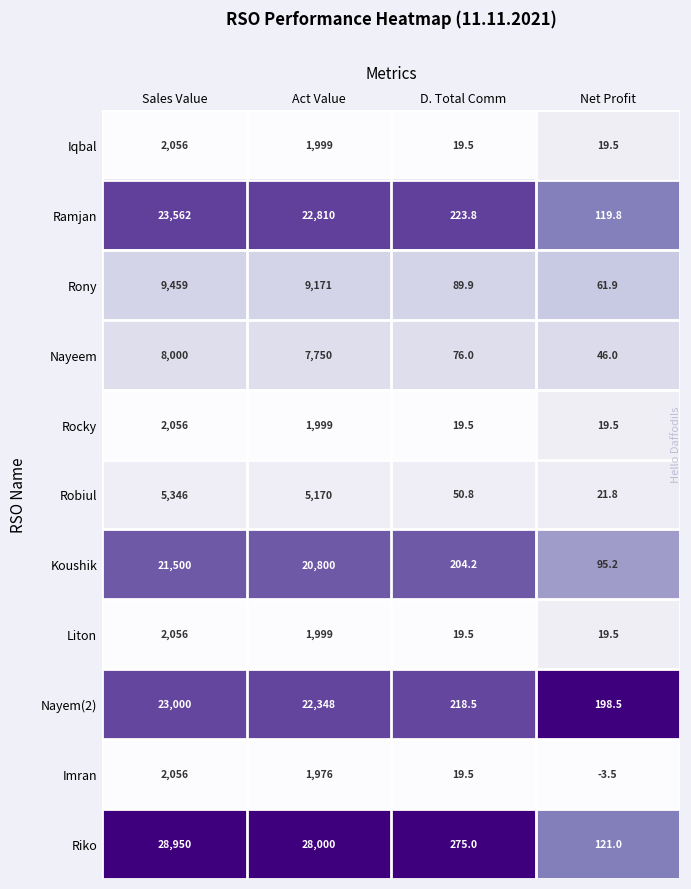

What is the average value of the Riko series?

14336.5